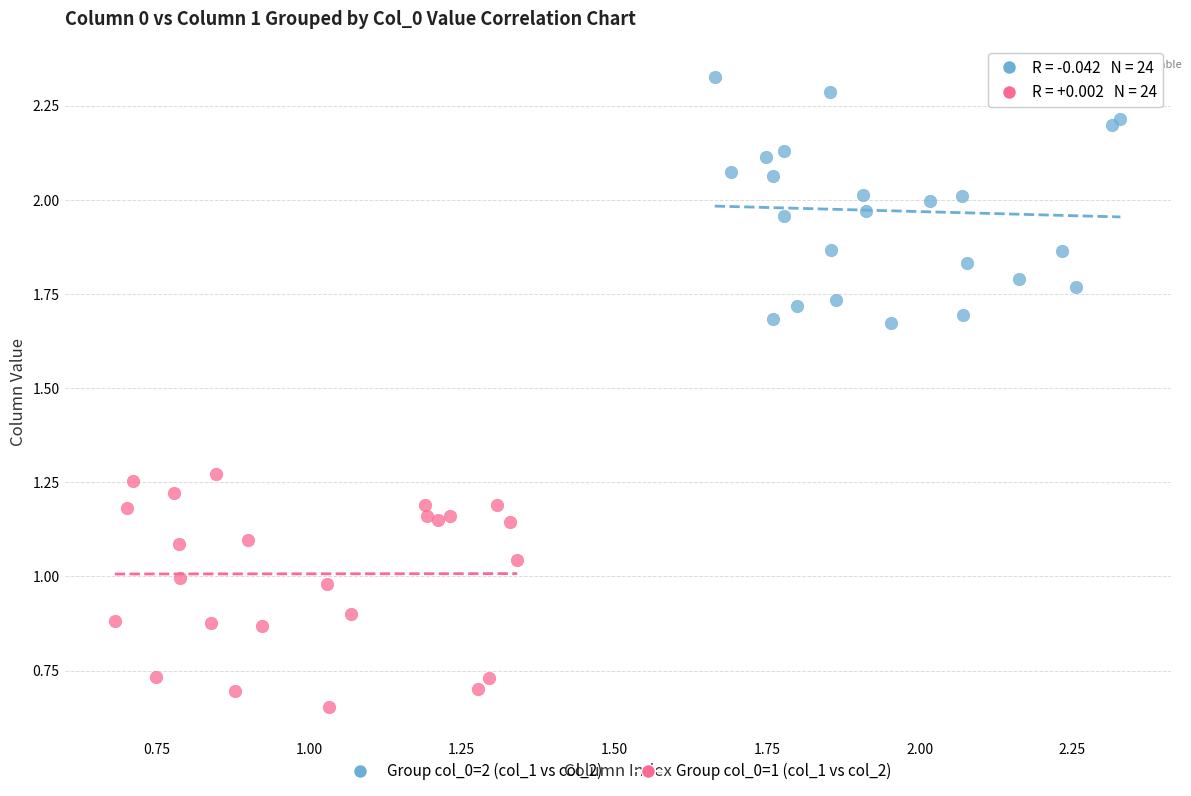

Which series contains the lowest Y value?

Group col_0=1 (col_1 vs col_2)